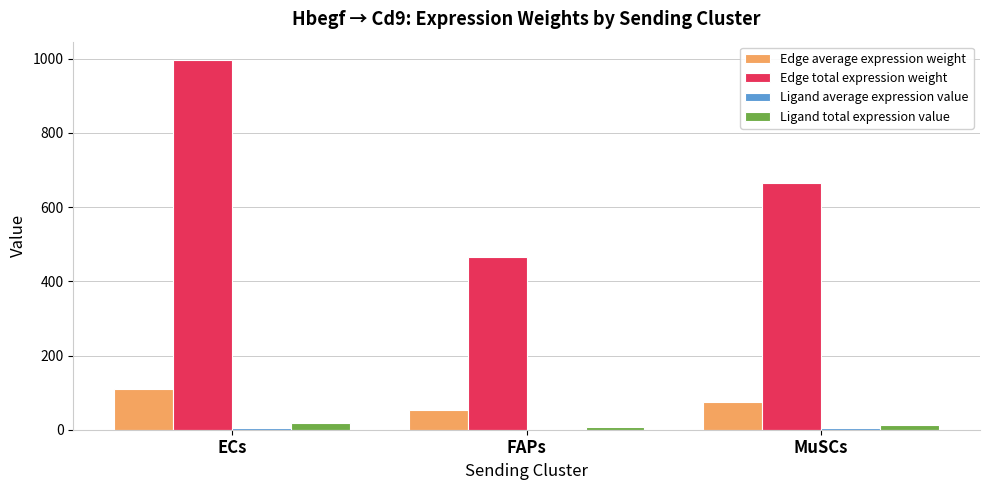

Which series changed the most between ECs and FAPs?

Edge total expression weight